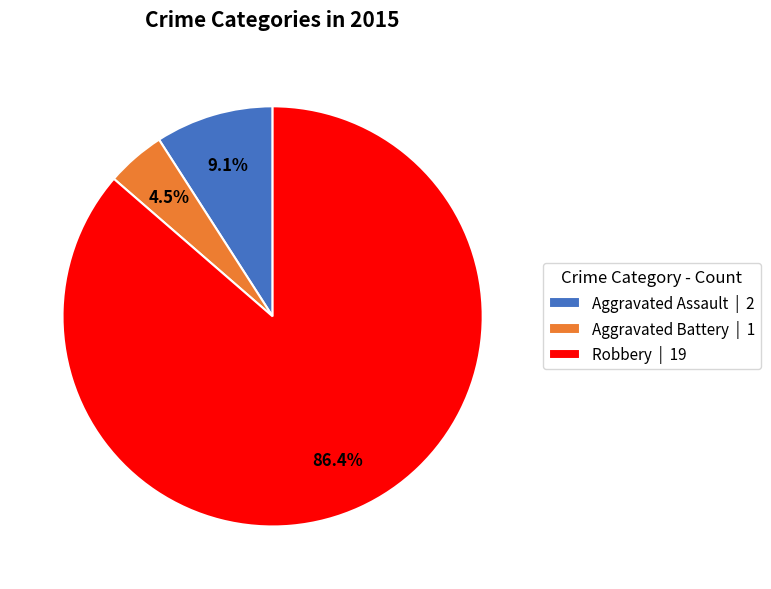

Does Aggravated Assault | 2 represent more than half of the total?

No